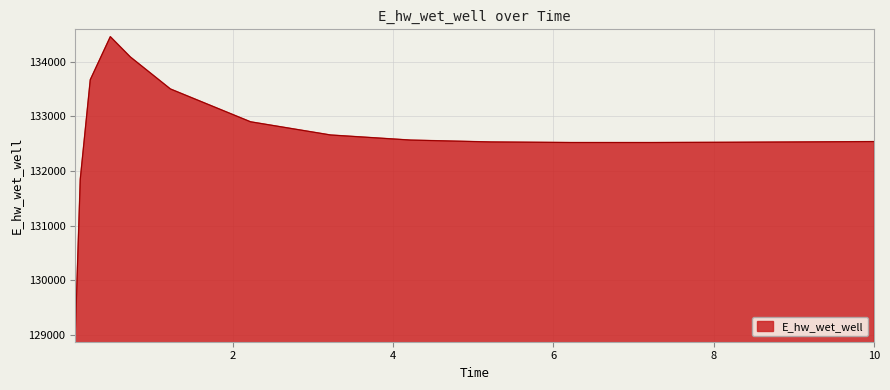

What is the greatest value displayed?

134455.8